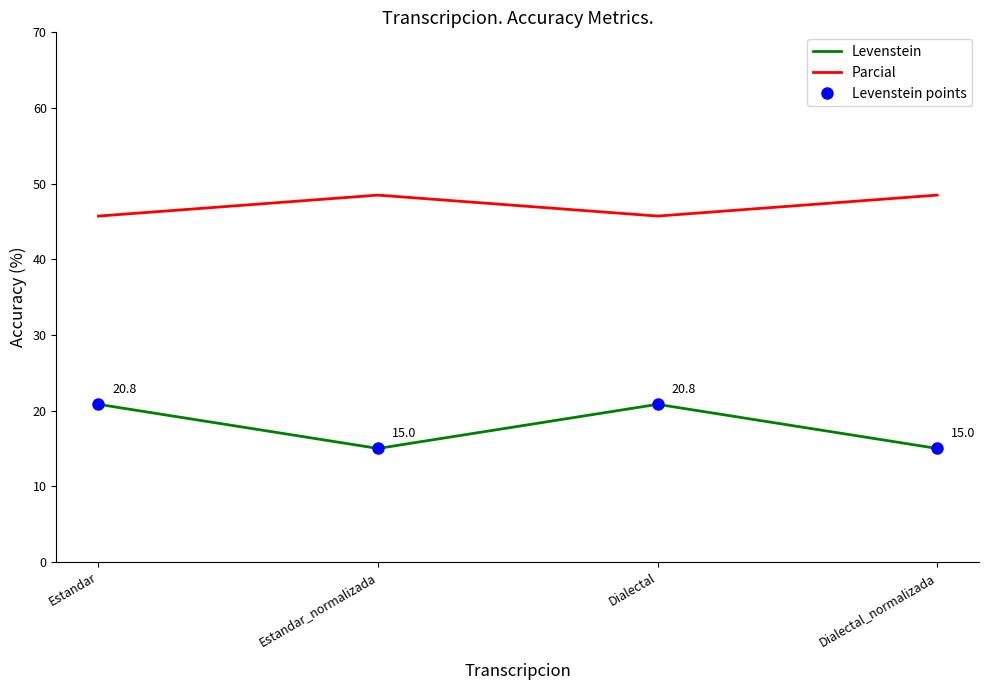

True or false: Levenstein points and Parcial intersect in this chart.

False